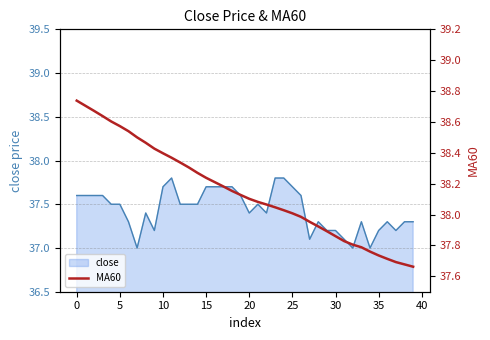

How many values are below 38?

14